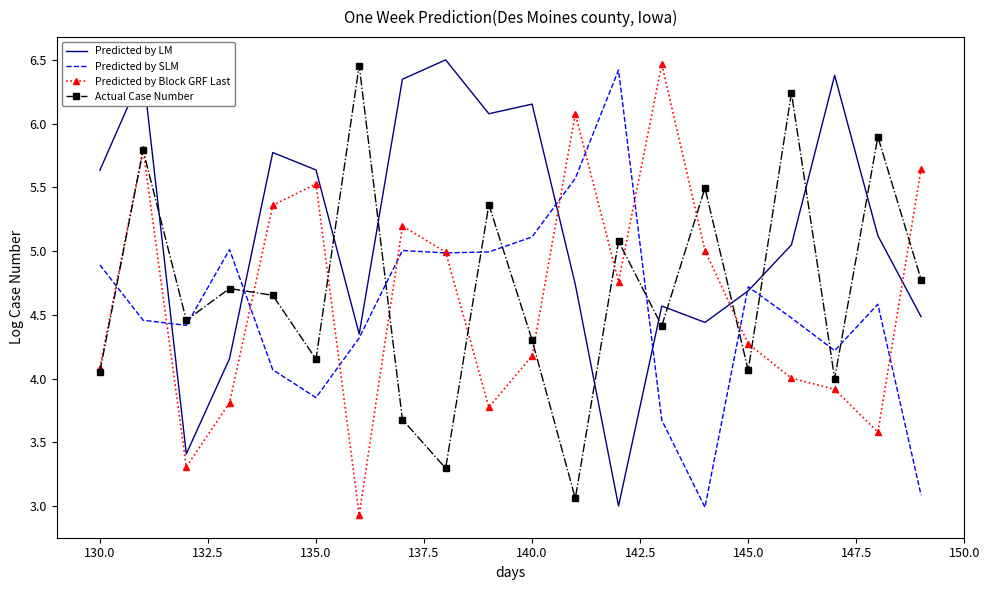

What is the smallest value displayed?

2.9